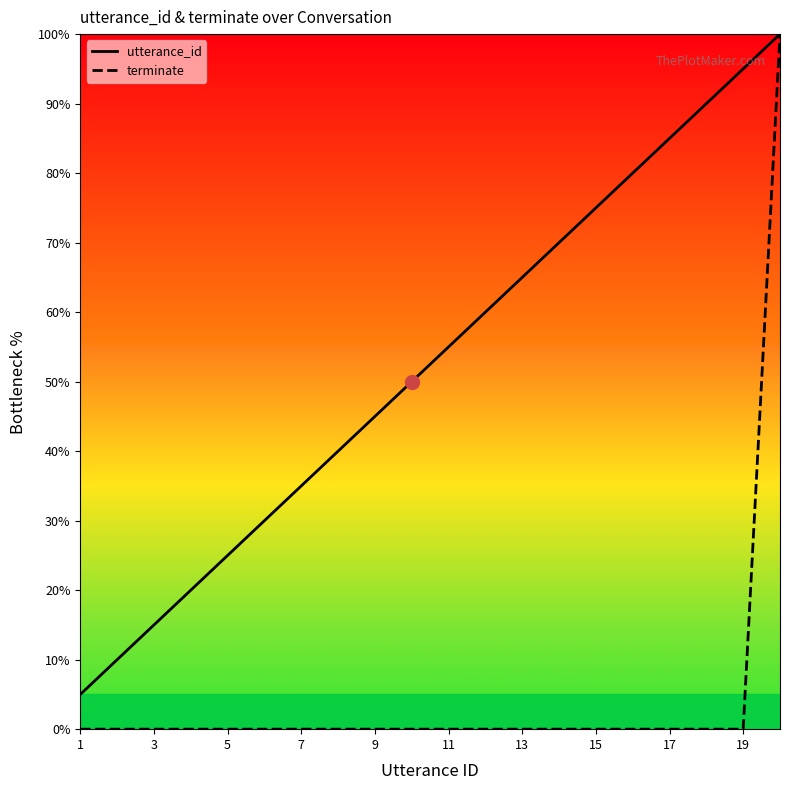

Rank the series at 15 from lowest to highest value.

terminate, utterance_id